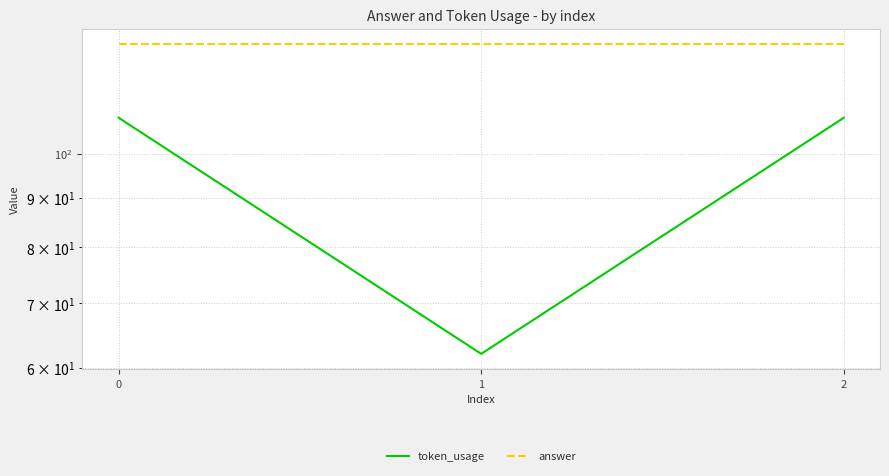

What is the sum of all token_usage values?

280